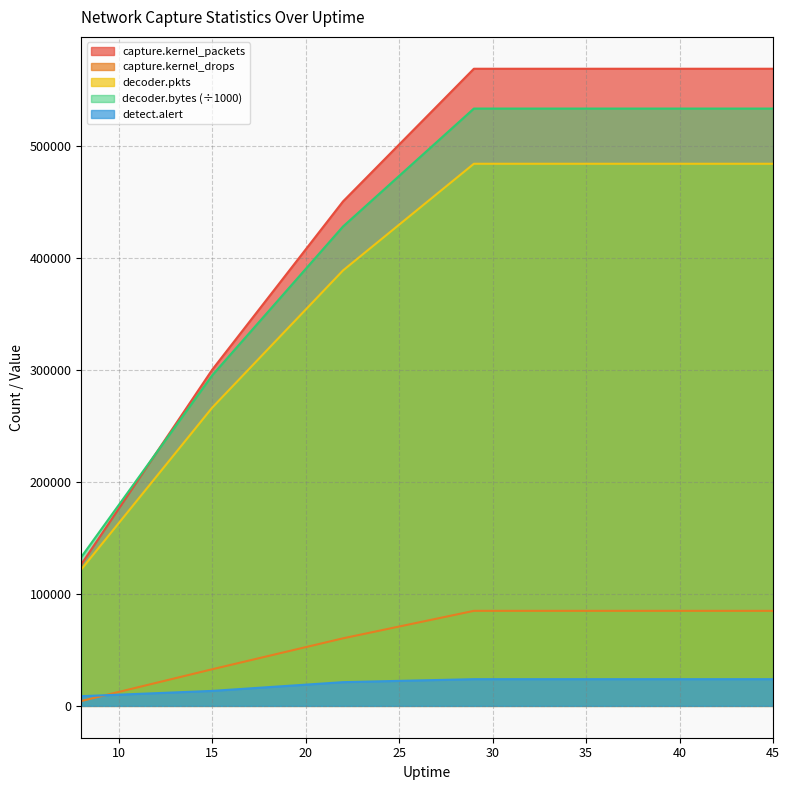

How many capture.kernel_packets values are between 300051 and 568809?

6